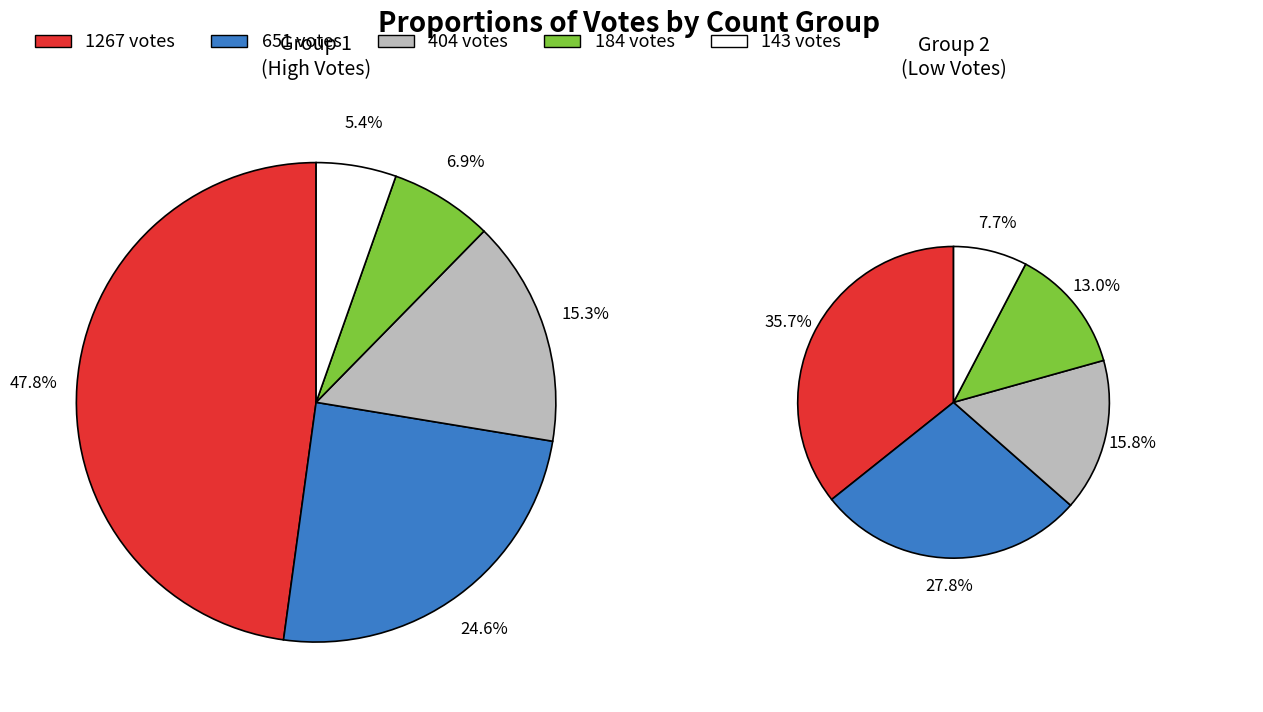

Is it true that 1267 is 31% of the pie?

False